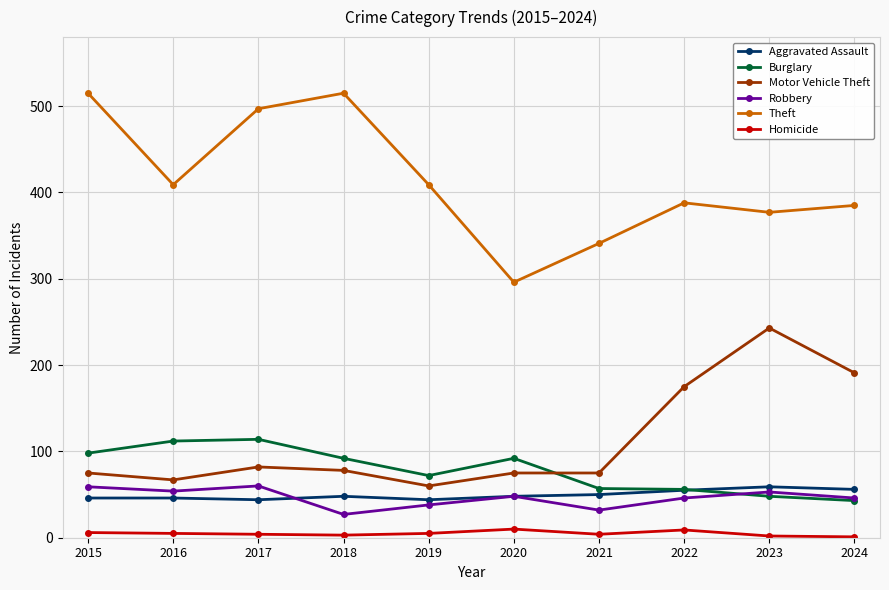

How many interior local peaks does the Robbery series have?

3